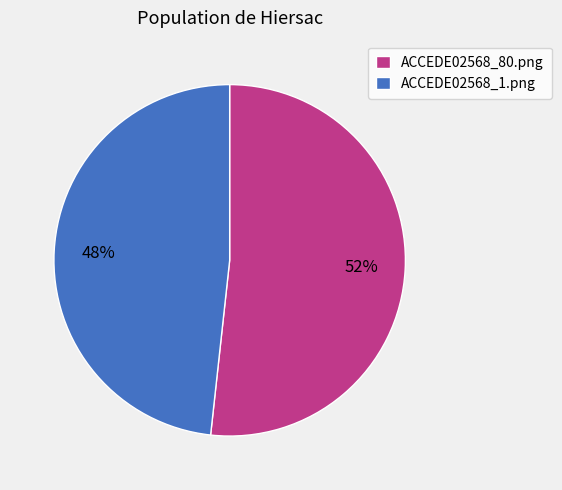

True or false: ACCEDE02568_80.png accounts for 52% of the total.

True